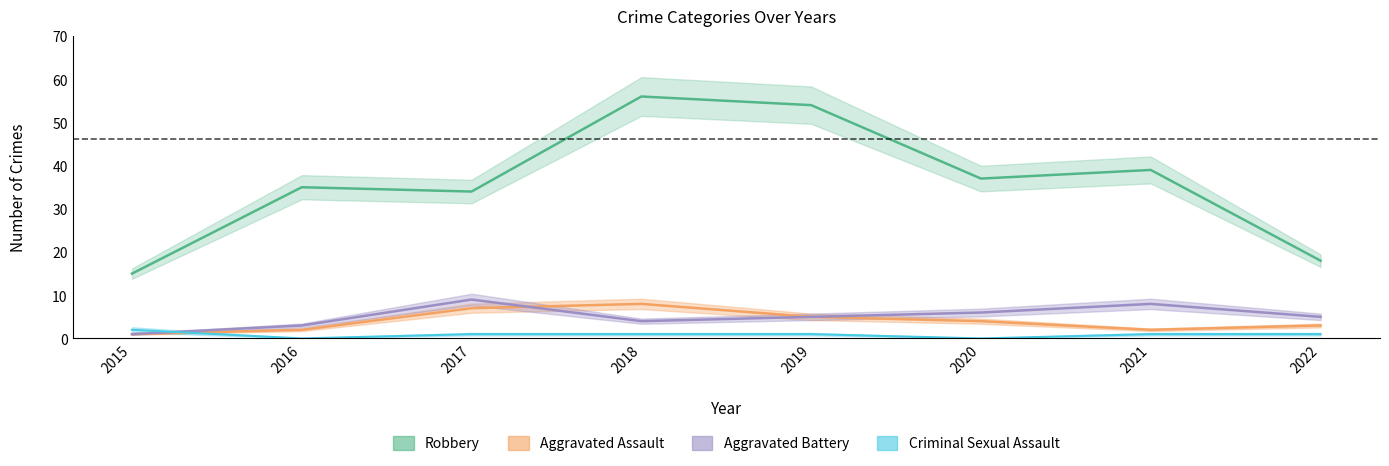

What is the value of the Aggravated Assault point at the 1st from the left?

1